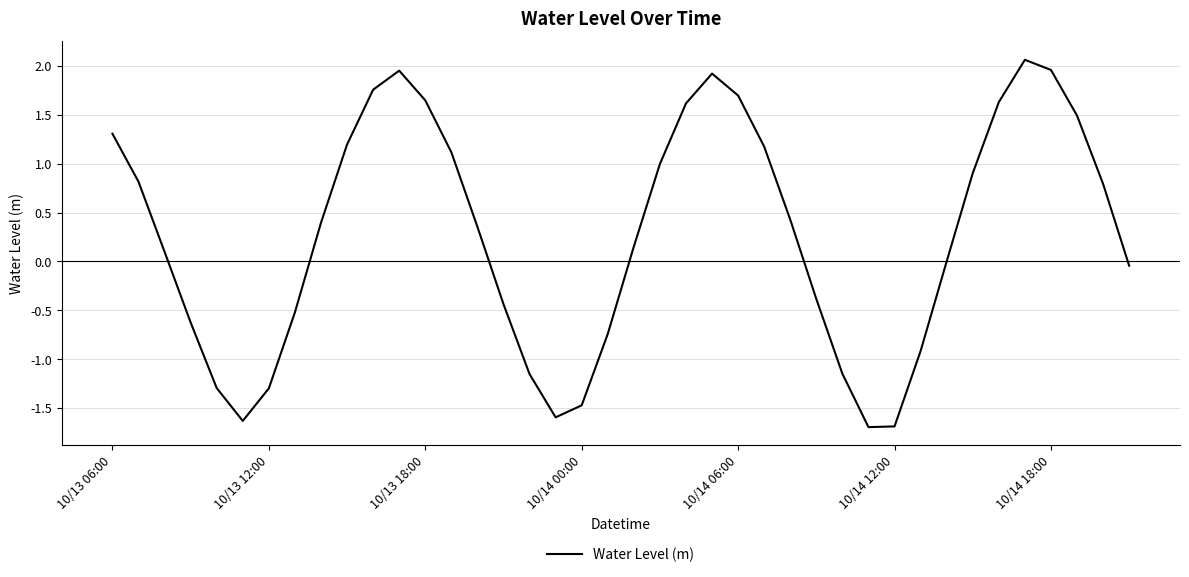

What is the smallest value displayed?

-1.7